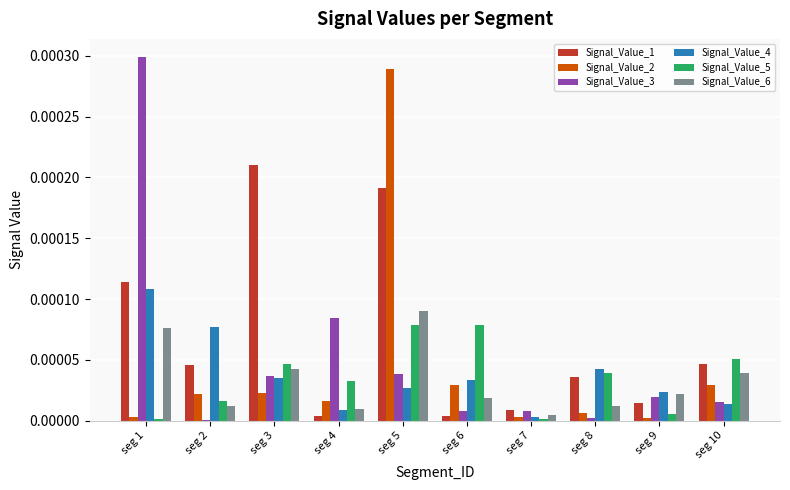

Which series has the largest range (max minus min)?

Signal_Value_3